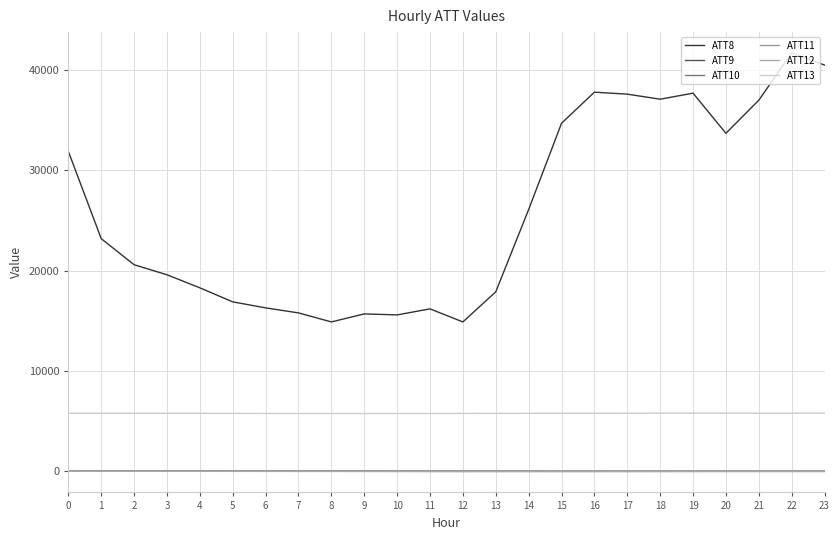

What is the lowest value of the ATT11 series?

12.8